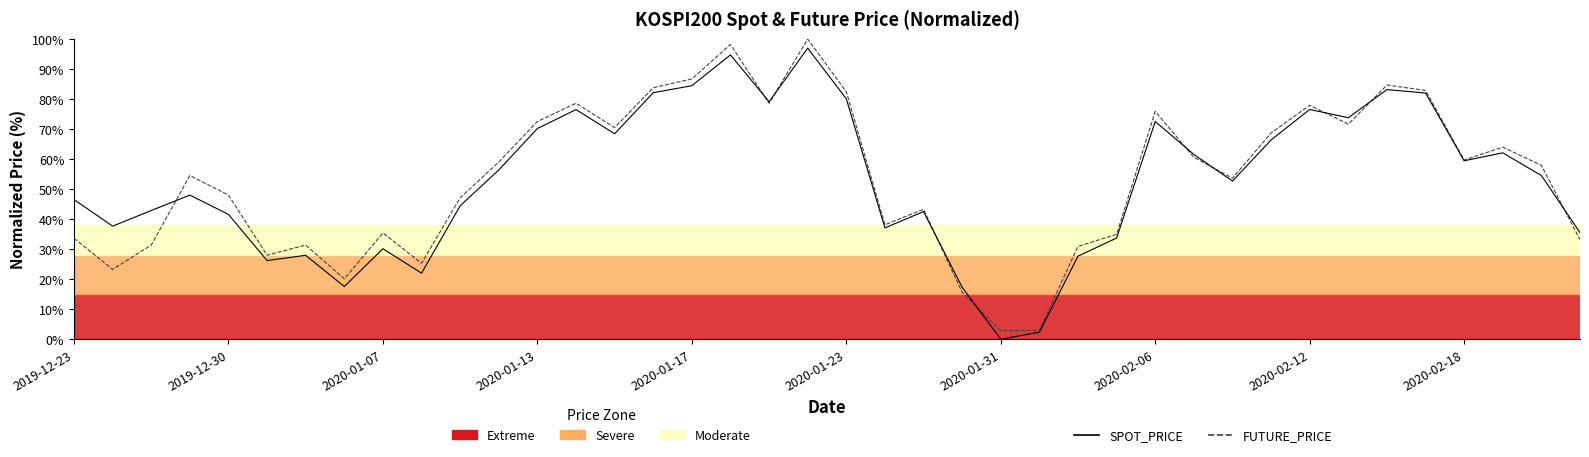

What are all the series names shown in the legend?

SPOT_PRICE, FUTURE_PRICE